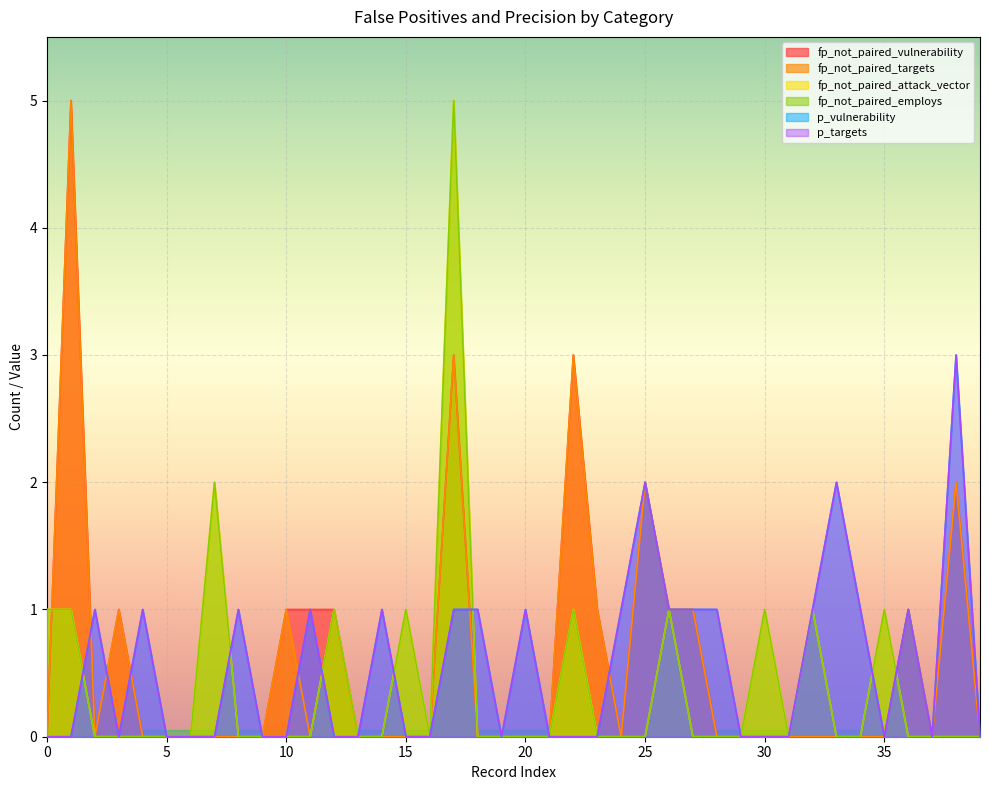

Is it true that fp_not_paired_attack_vector equals 0 at 31?

True